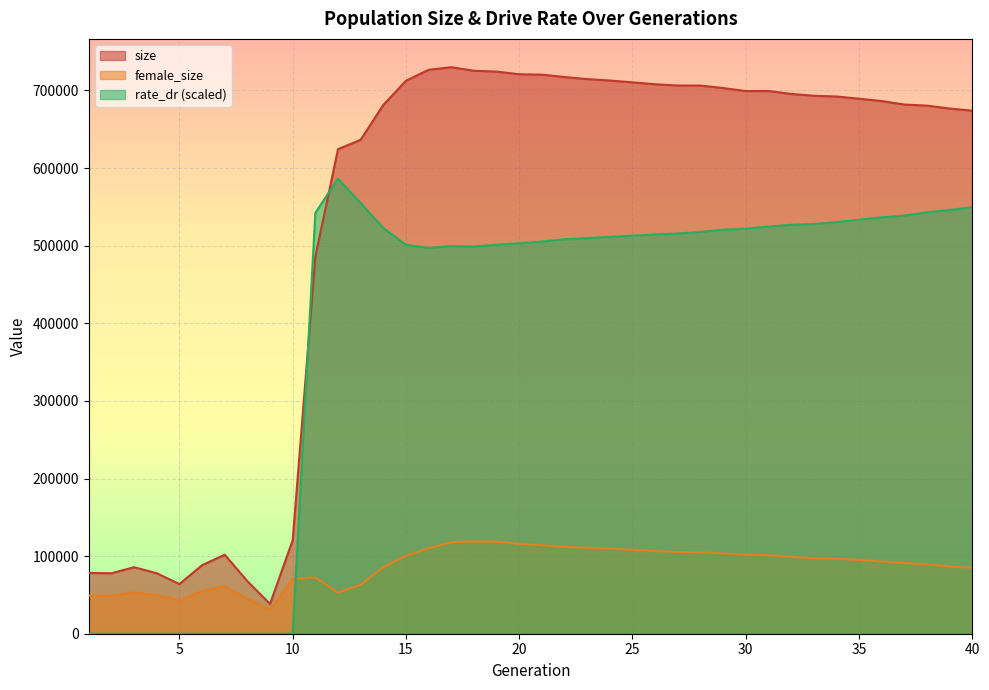

Read the size value at 24.

712829.0